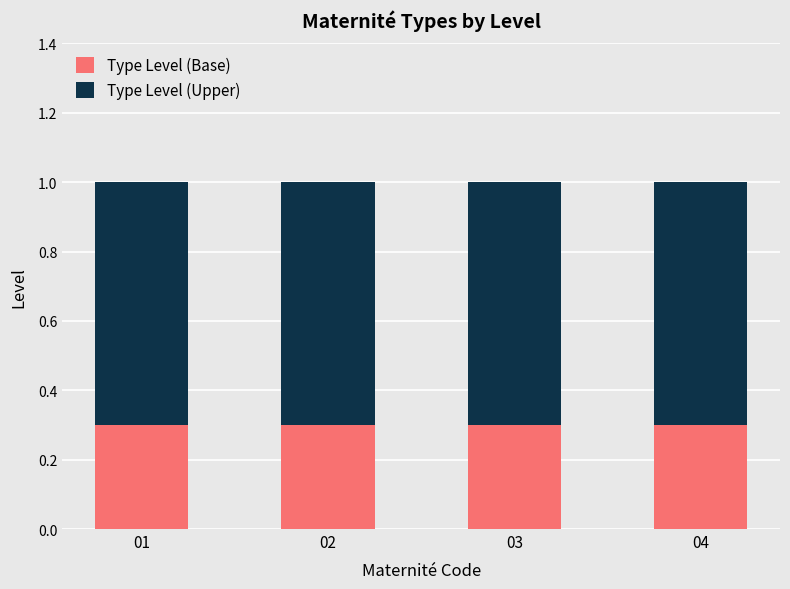

What is the sum of all Type Level (Base) values?

1.2